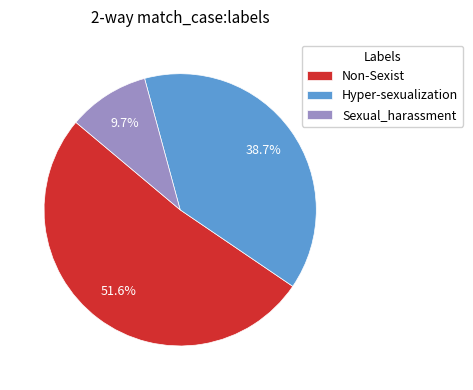

To the nearest percent, what is the difference between the Non-Sexist and Hyper-sexualization slice percentages?

13%